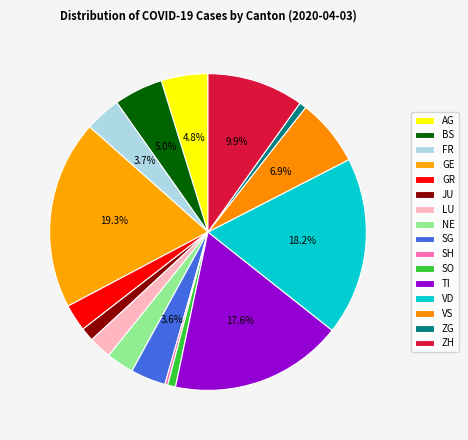

How many segments does this pie chart have?

16